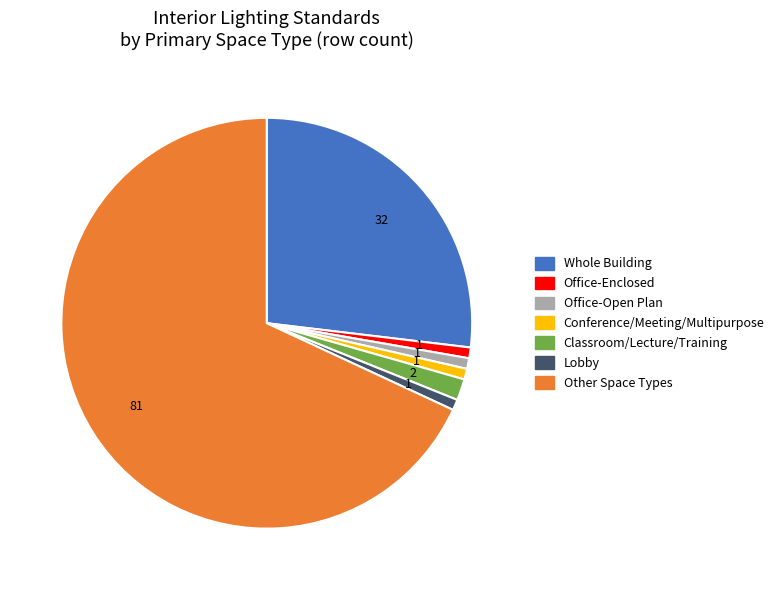

Does any single category account for the majority?

Yes